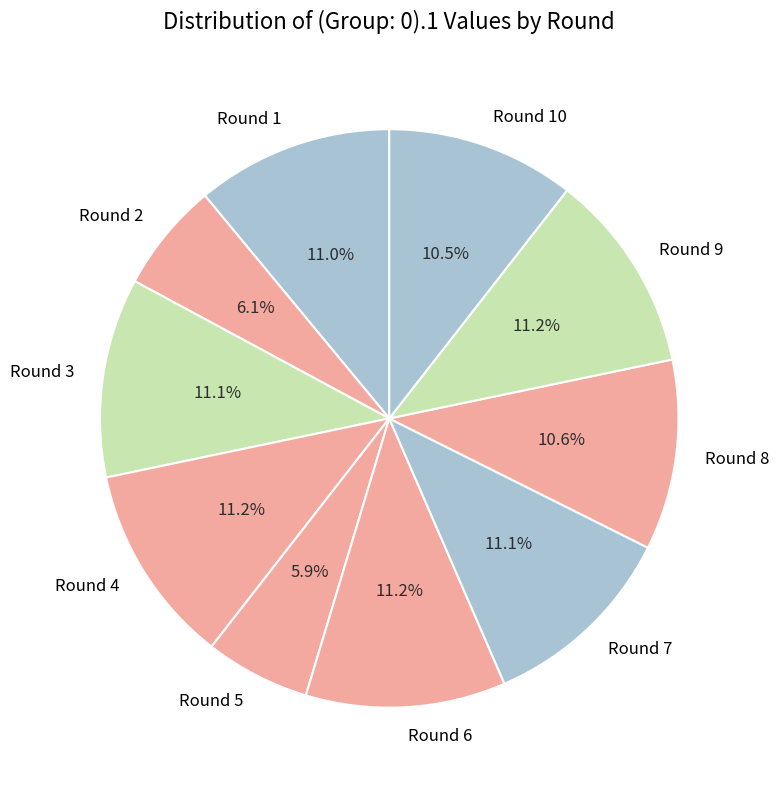

Is there any slice that represents more than half of the pie?

No